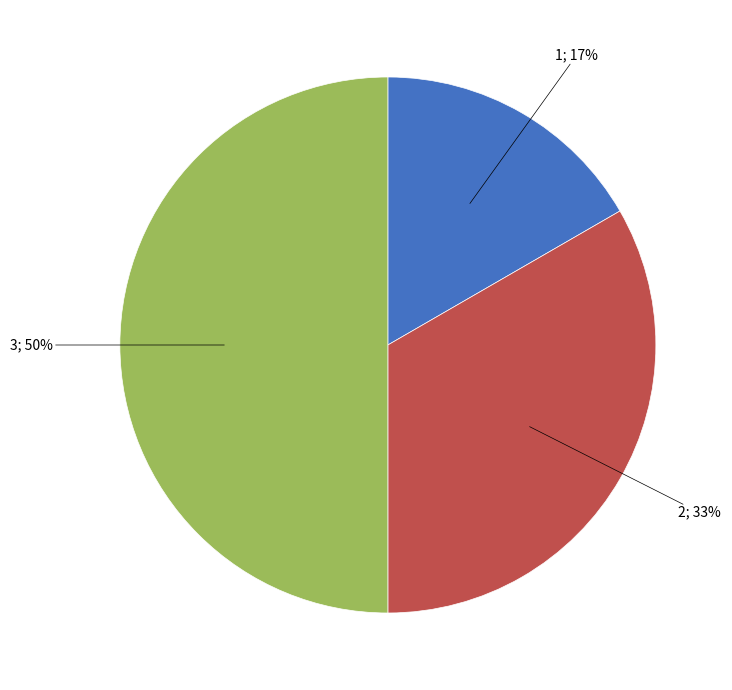

How many slices are in this pie chart?

3